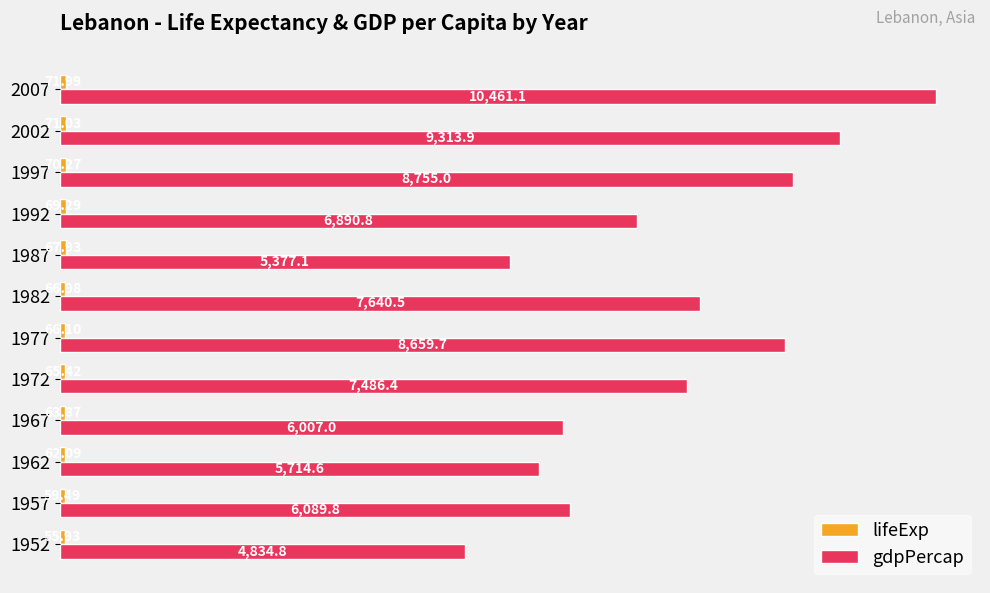

At how many categories does at least one series exceed 7267?

6